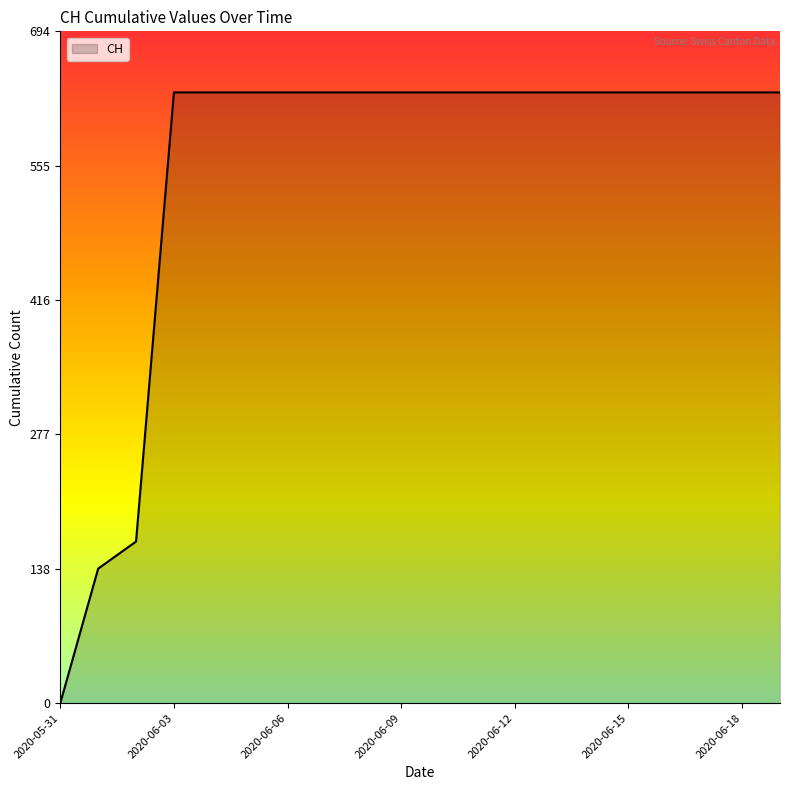

What is the difference between the maximum and minimum values?

631